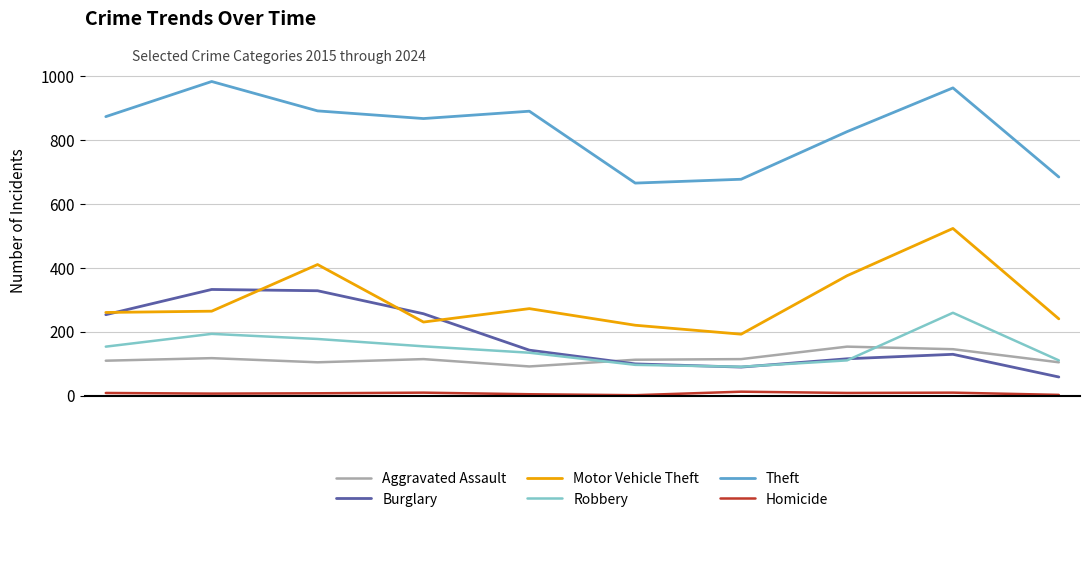

What is the maximum value shown in the chart?

984